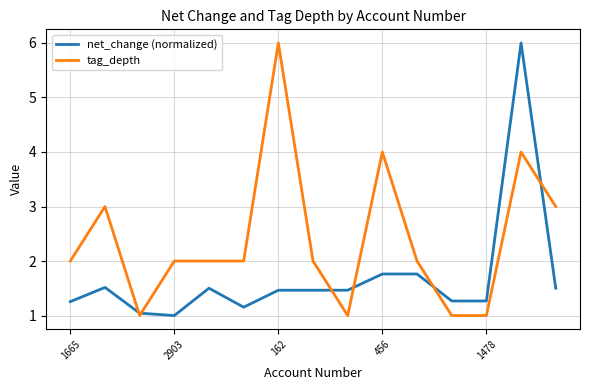

What is the smallest value displayed?

1.0